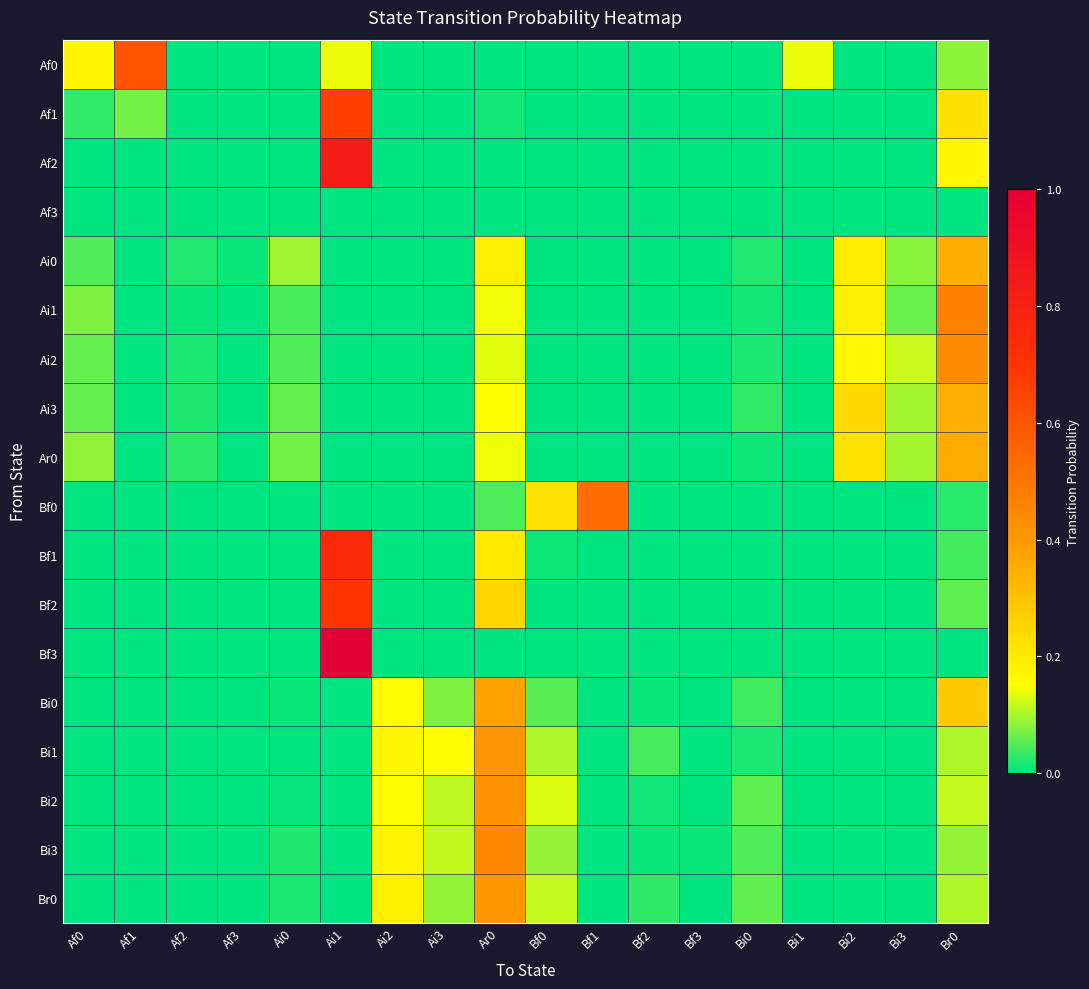

Which label corresponds to the largest value in the chart?

Ai1